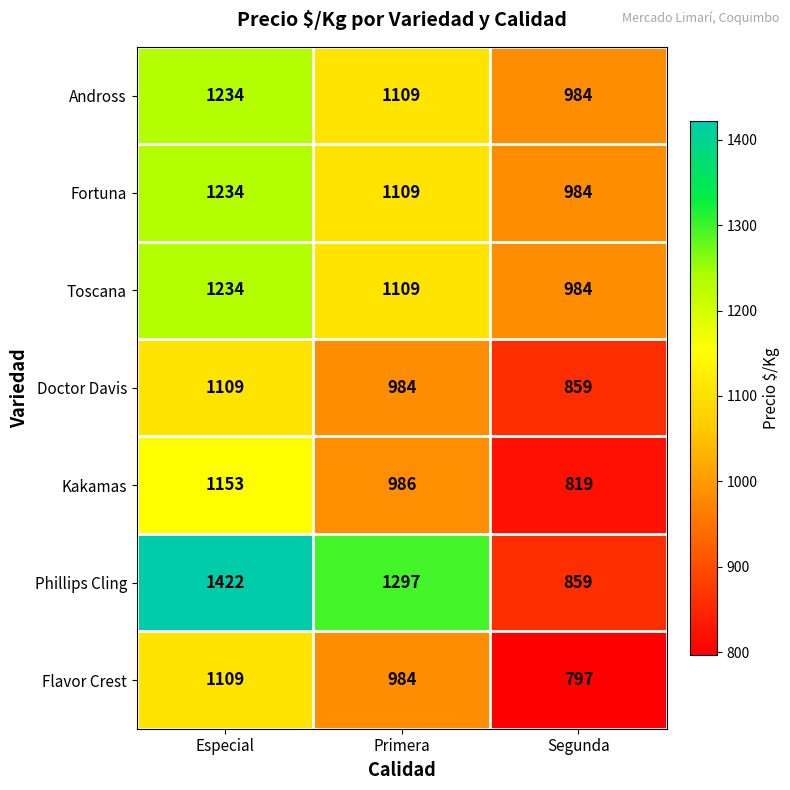

How many data points does each series have?

3